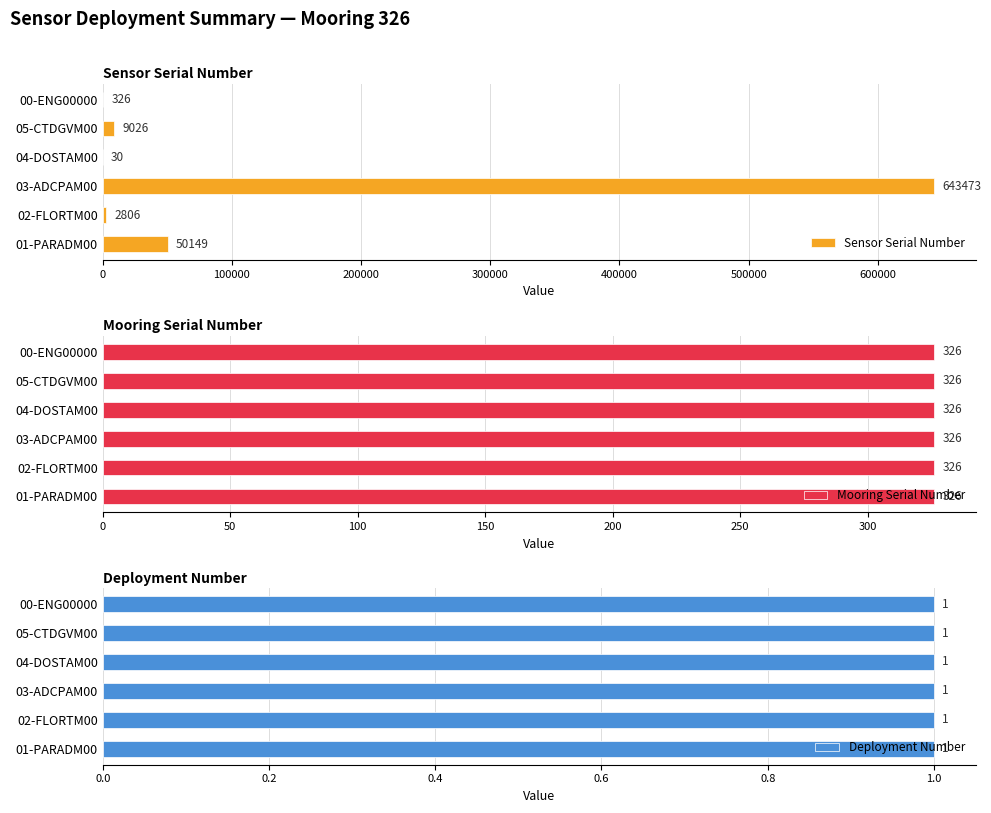

What is the greatest value displayed?

643473.0